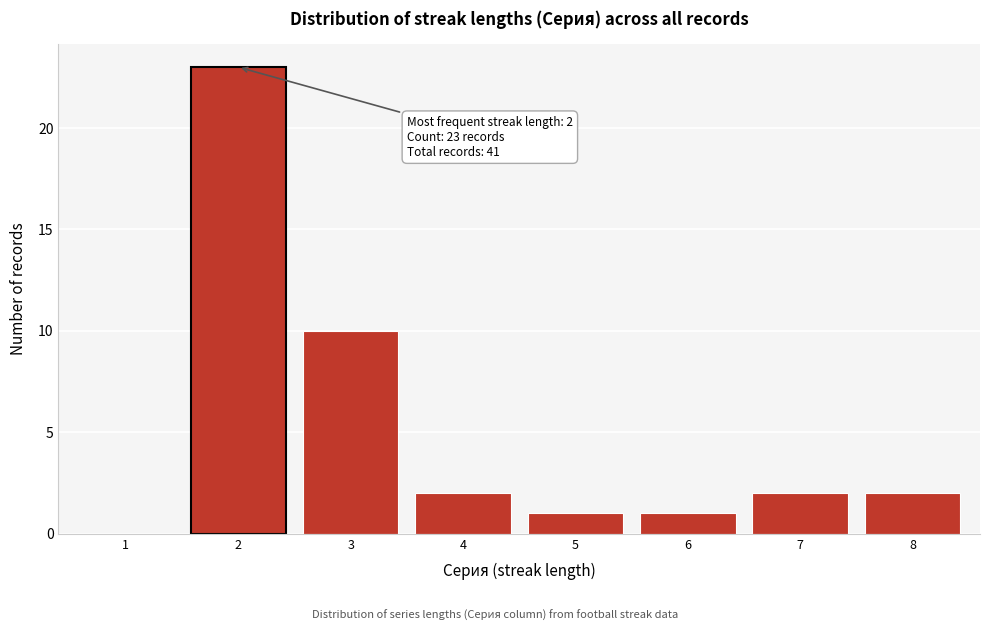

Reading left to right, list all the values displayed in this chart.

1=0	2=23	3=10	4=2	5=1	6=1	7=2	8=2